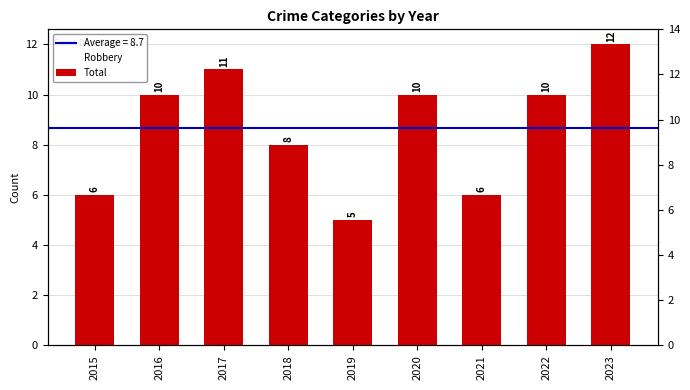

Rank the series by their maximum value, from lowest to highest.

Robbery, Total